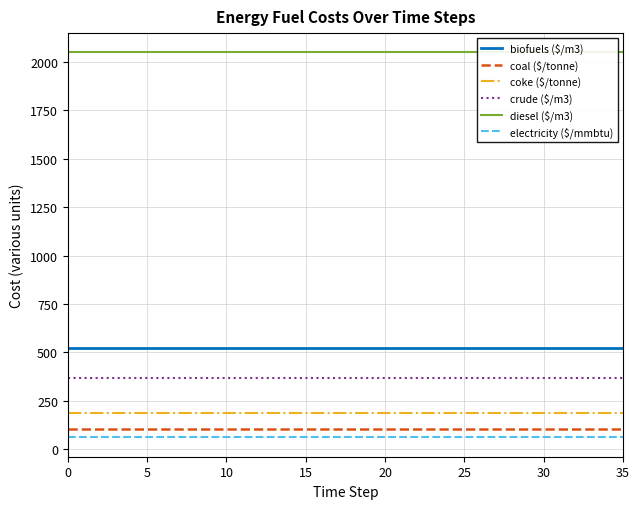

True or false: coke ($/tonne) and electricity ($/mmbtu) intersect in this chart.

False